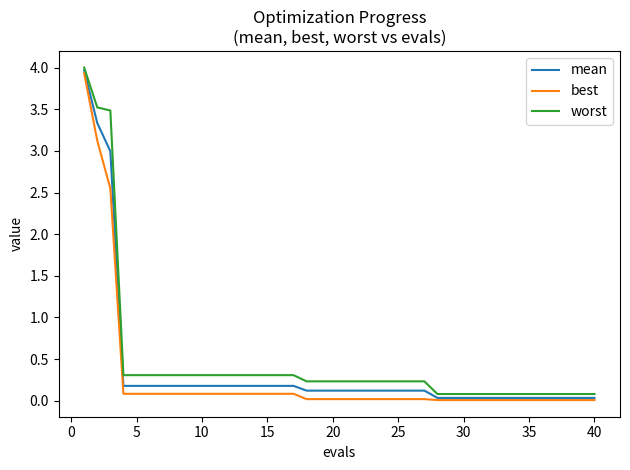

What is the maximum value for worst?

4.0